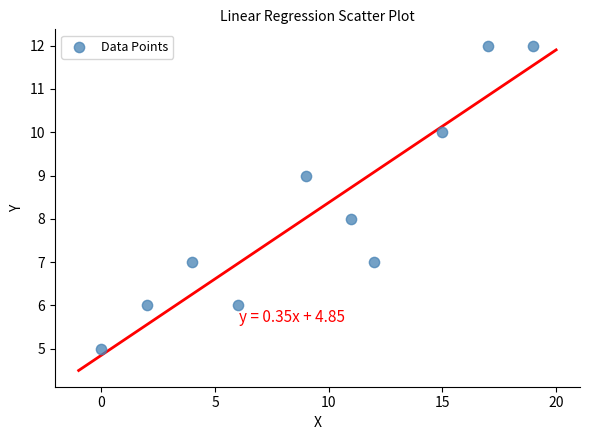

What is the range of Y values (max minus min)?

7